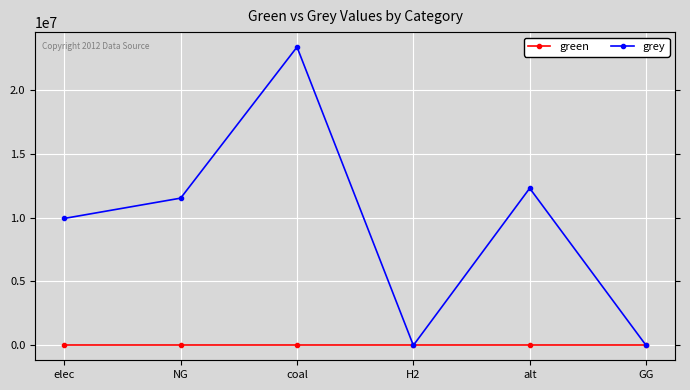

How many lines are shown in the chart?

2